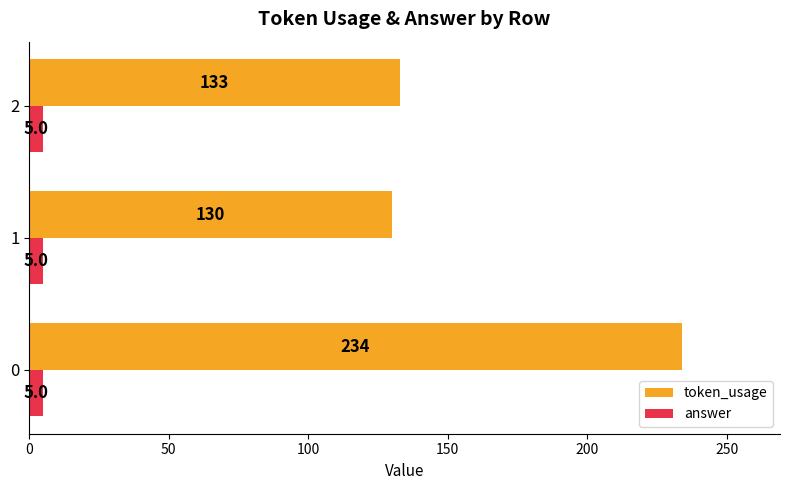

Which series changed the most between 0 and 1?

token_usage